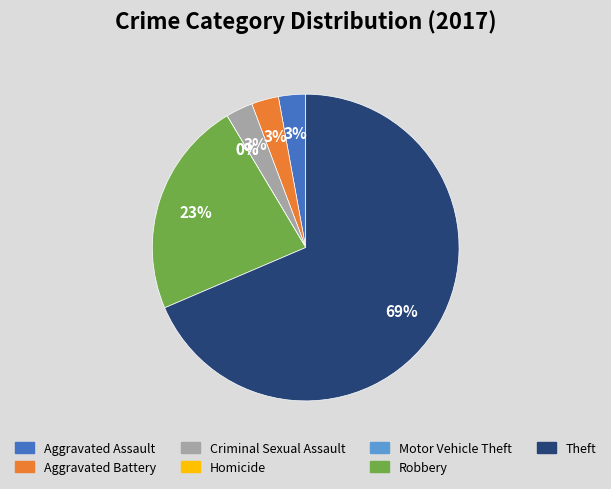

To the nearest percent, what is the combined percentage of Aggravated Assault and Theft?

71%